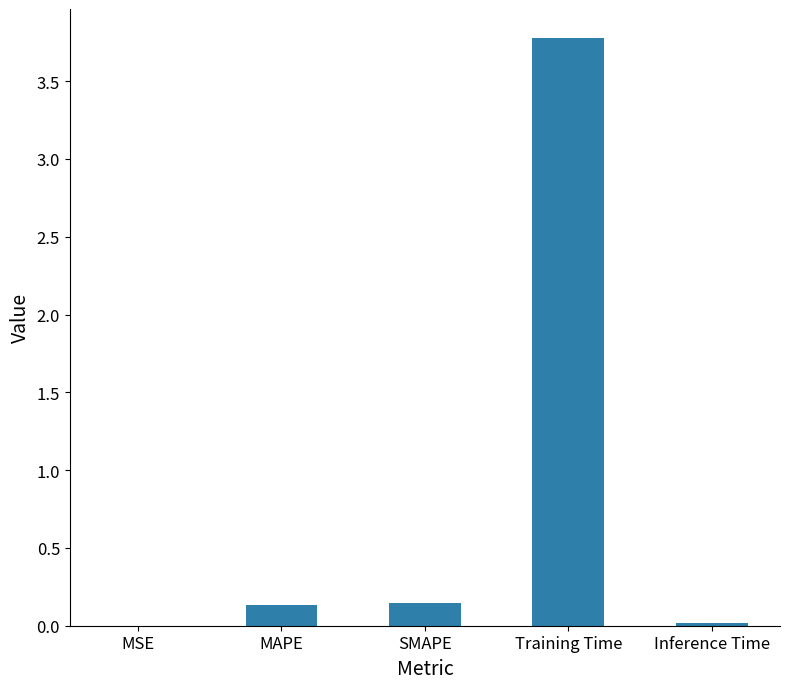

Read the value at Training Time.

3.8